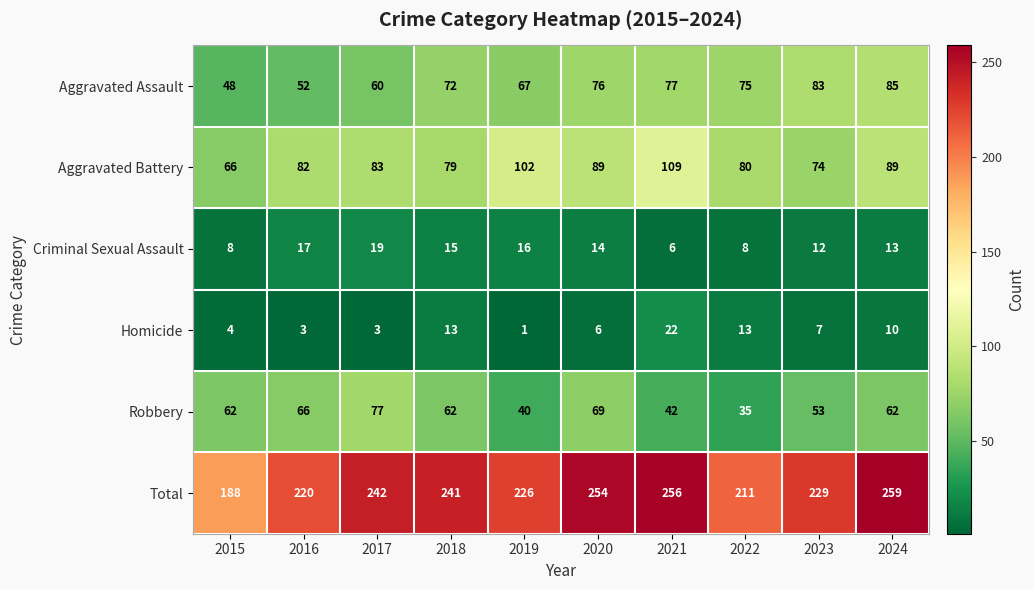

What is the difference between the maximum and minimum values in the Robbery series?

42